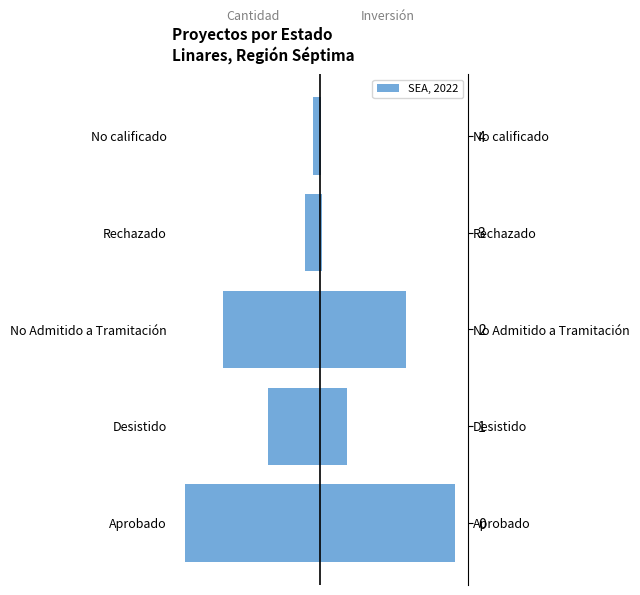

Where does the Cantidad Proyectos series first go above -7?

3